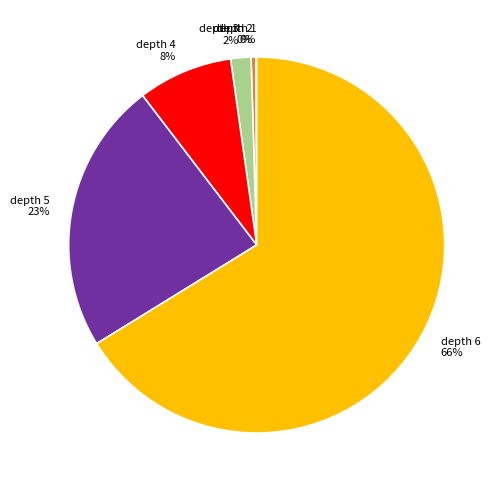

To the nearest percent, what is the average slice percentage?

17%